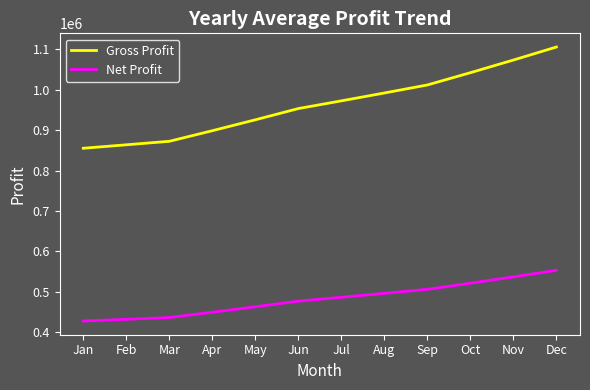

What is the average value of the Net Profit series?

482306